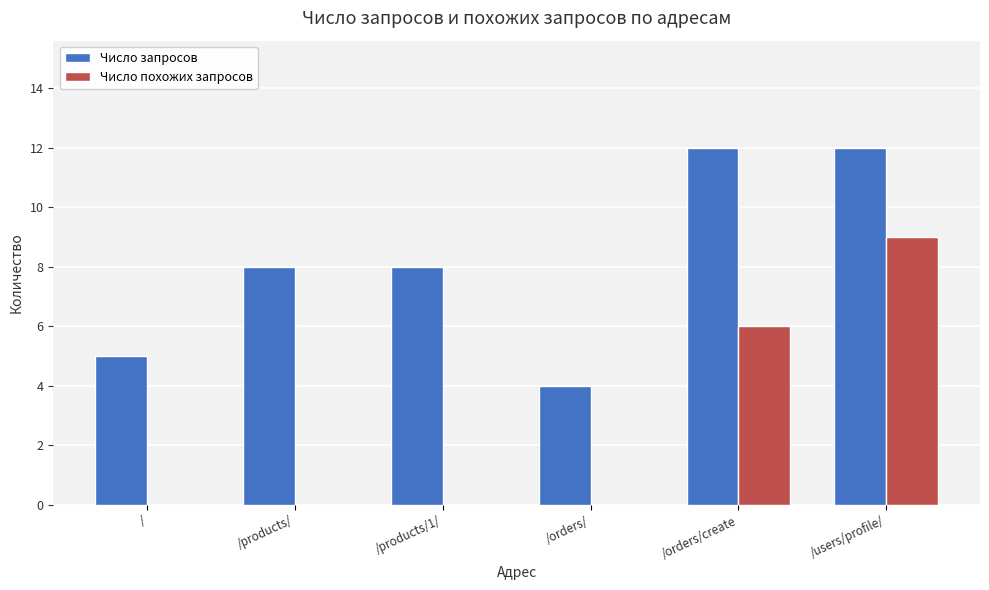

Count the number of categories in the chart.

6